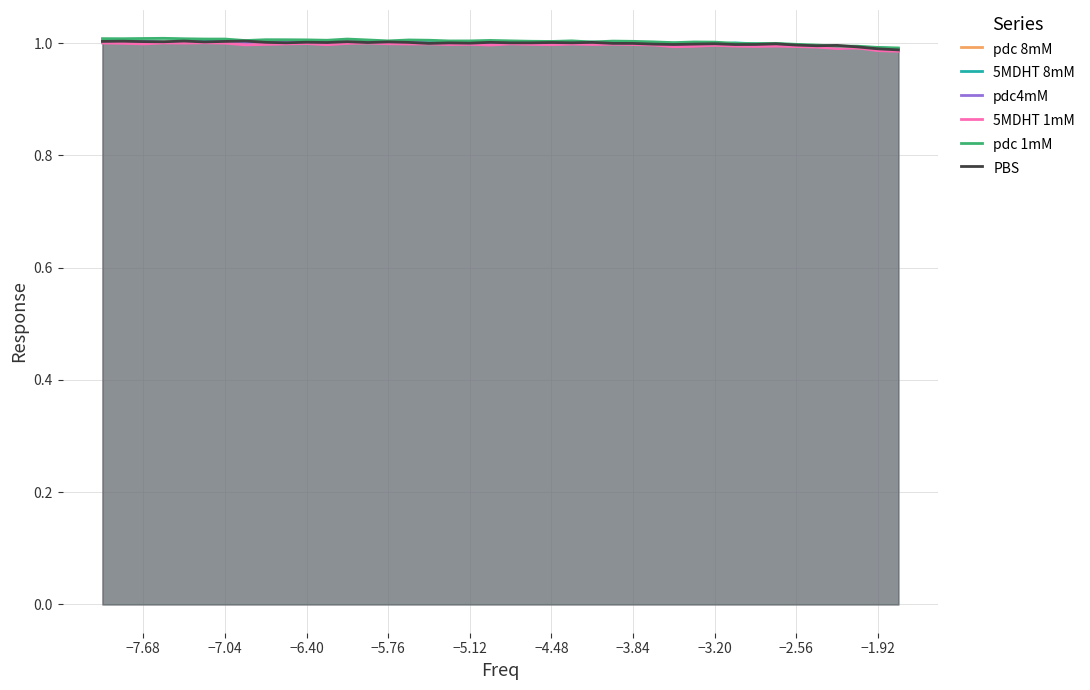

The value of pdc 1mM at −4.48 is 1.6. True or false?

False